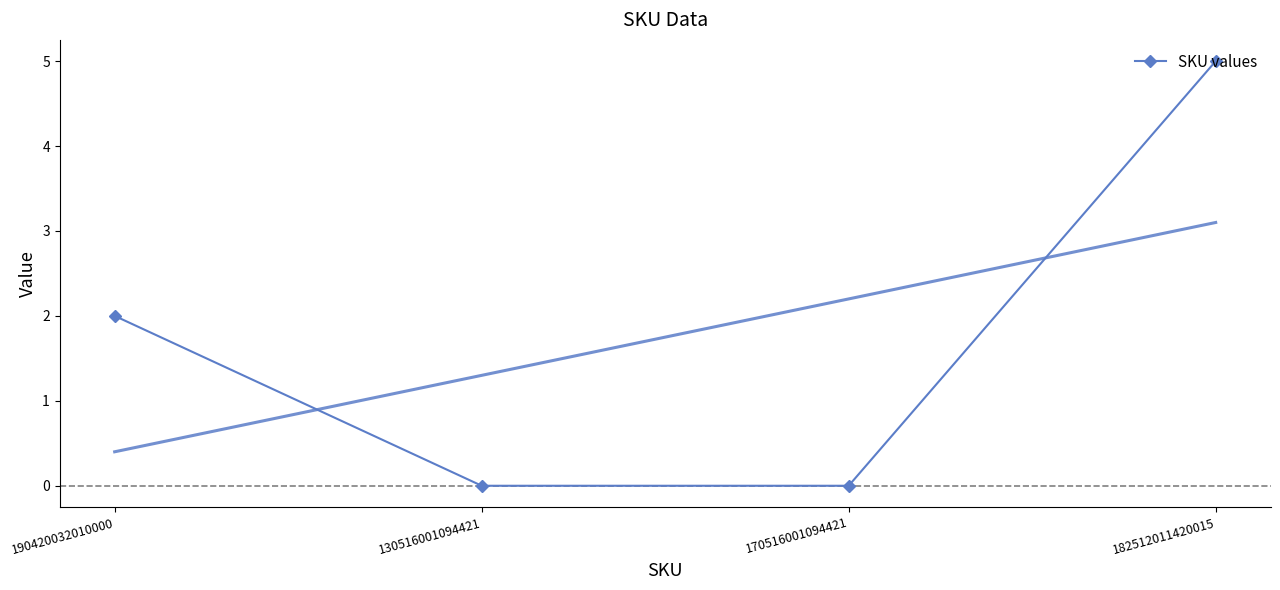

Which has a higher value, 190420032010000 or 130516001094421?

190420032010000